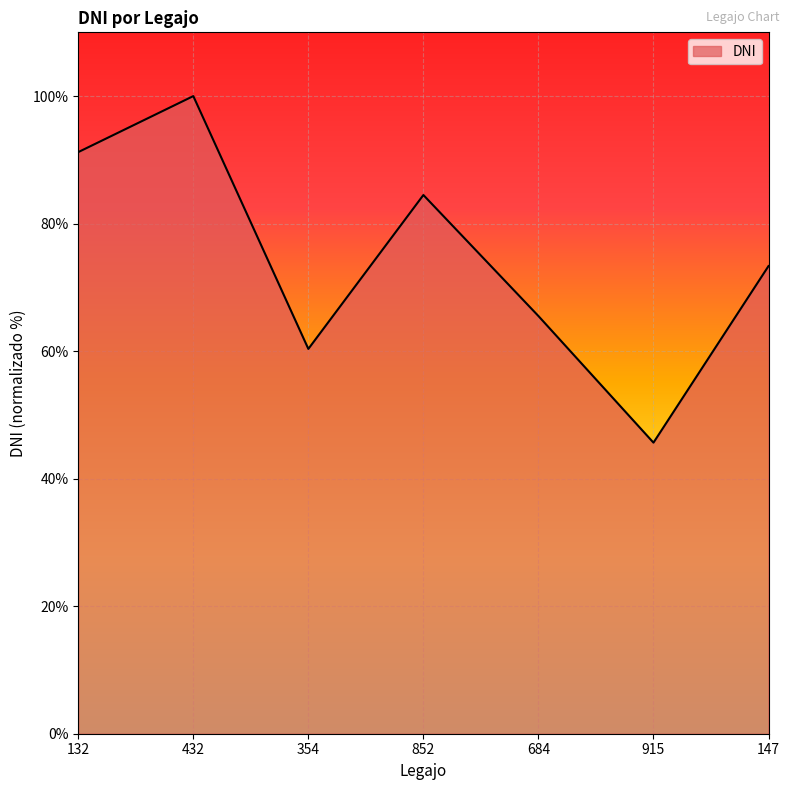

How many interior local peaks (higher than both neighbors) does the data have?

2